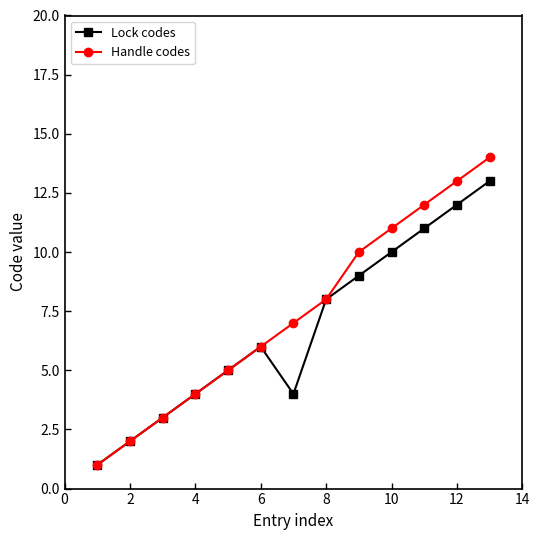

What is the greatest value displayed?

14